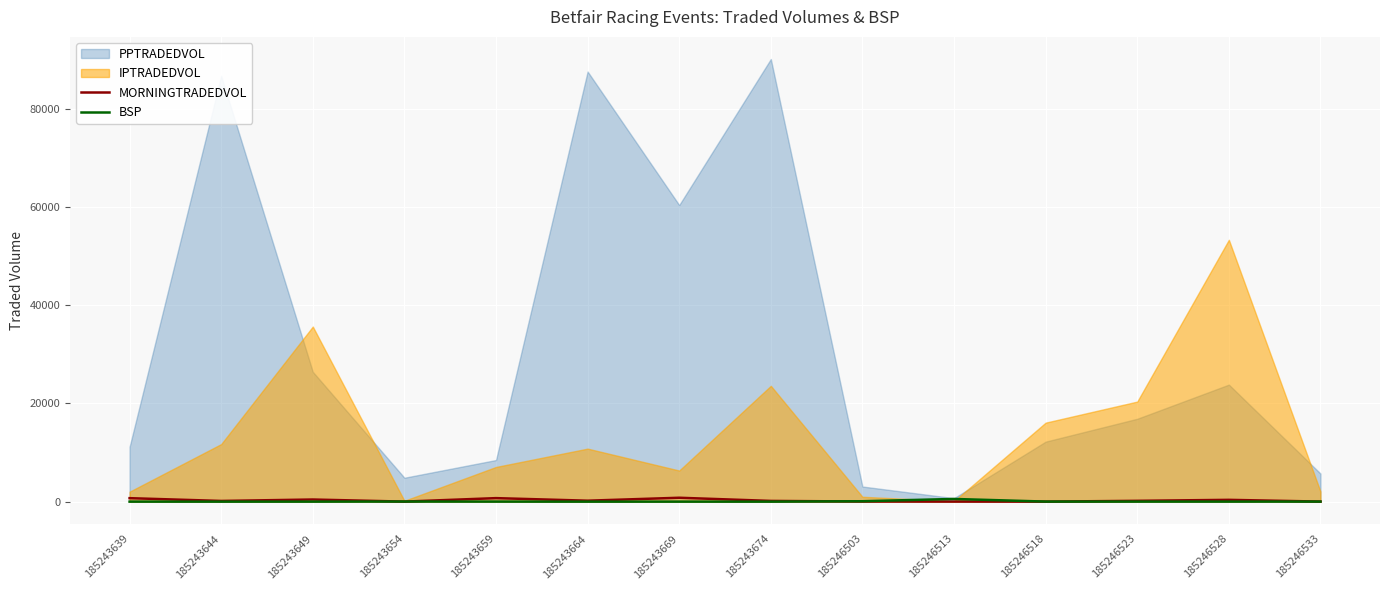

True or false: BSP and MORNINGTRADEDVOL intersect in this chart.

True